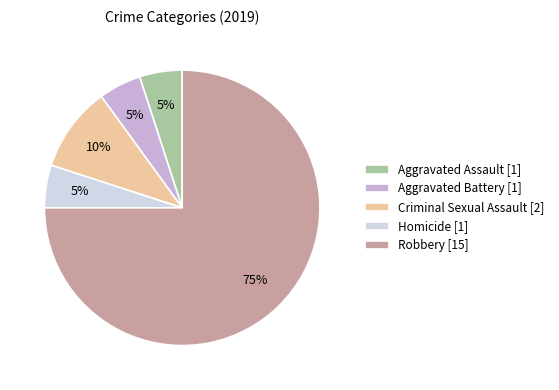

To the nearest percent, what portion does Homicide represent?

5%